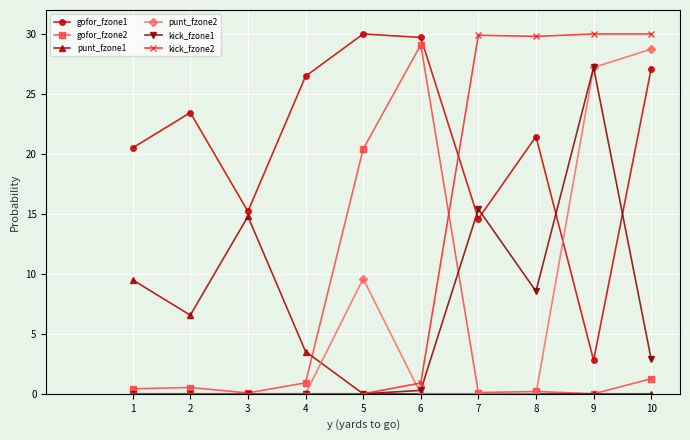

True or false: gofor_fzone1 has a value of 4.7 at 1.

False